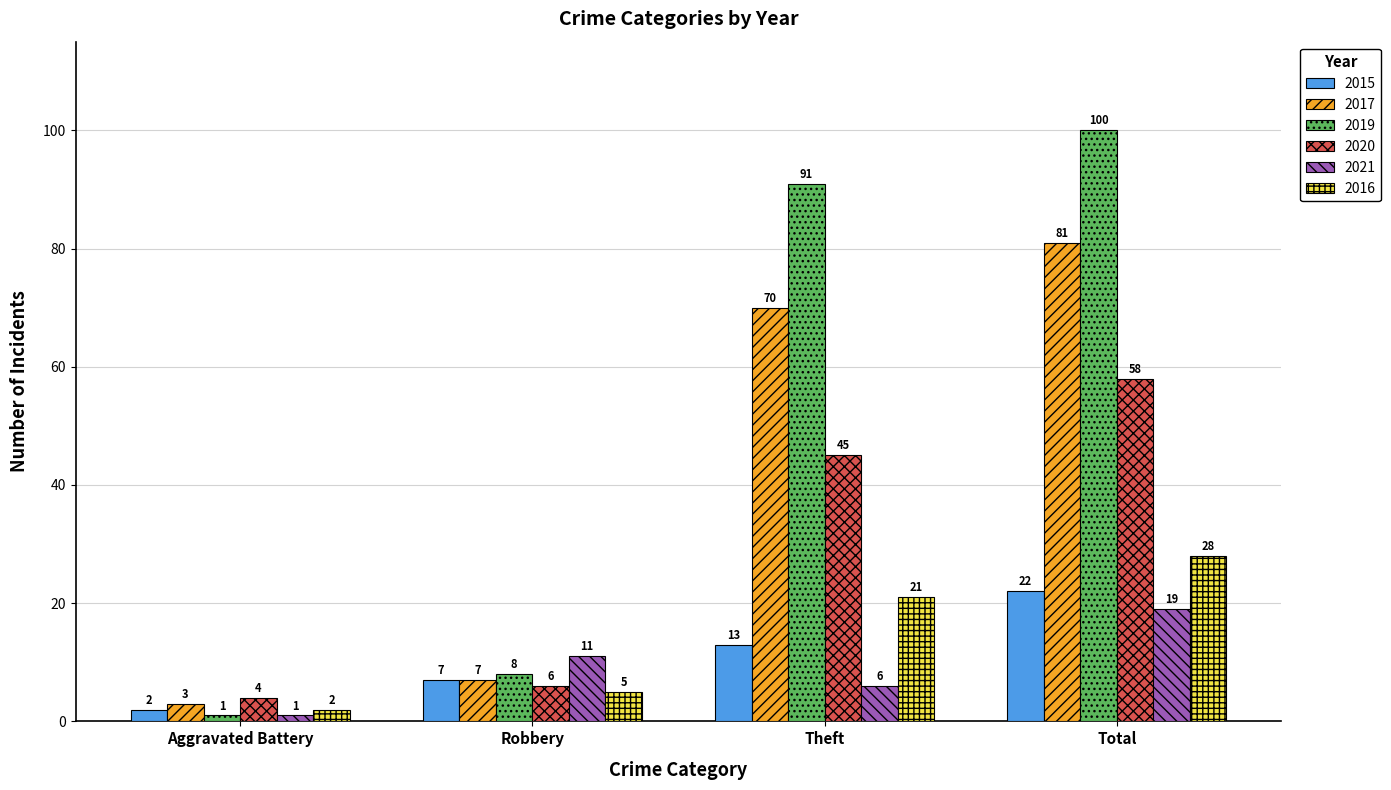

At which category is the sum across all series the highest?

Total